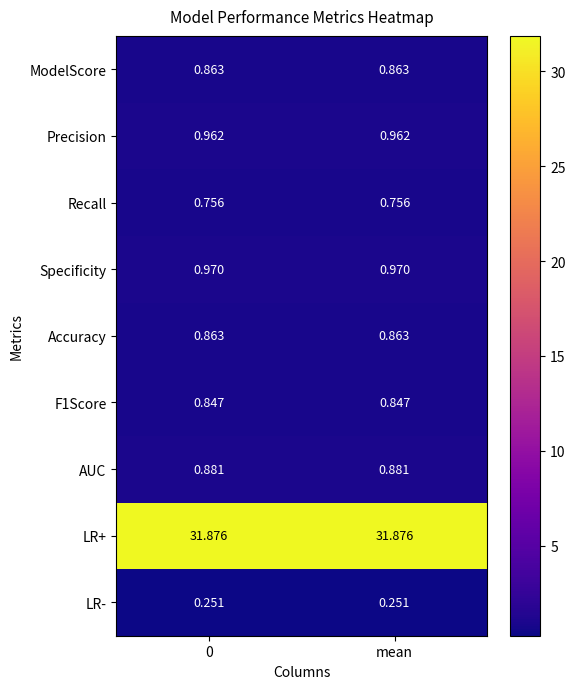

Which series has the largest total across all categories?

LR+